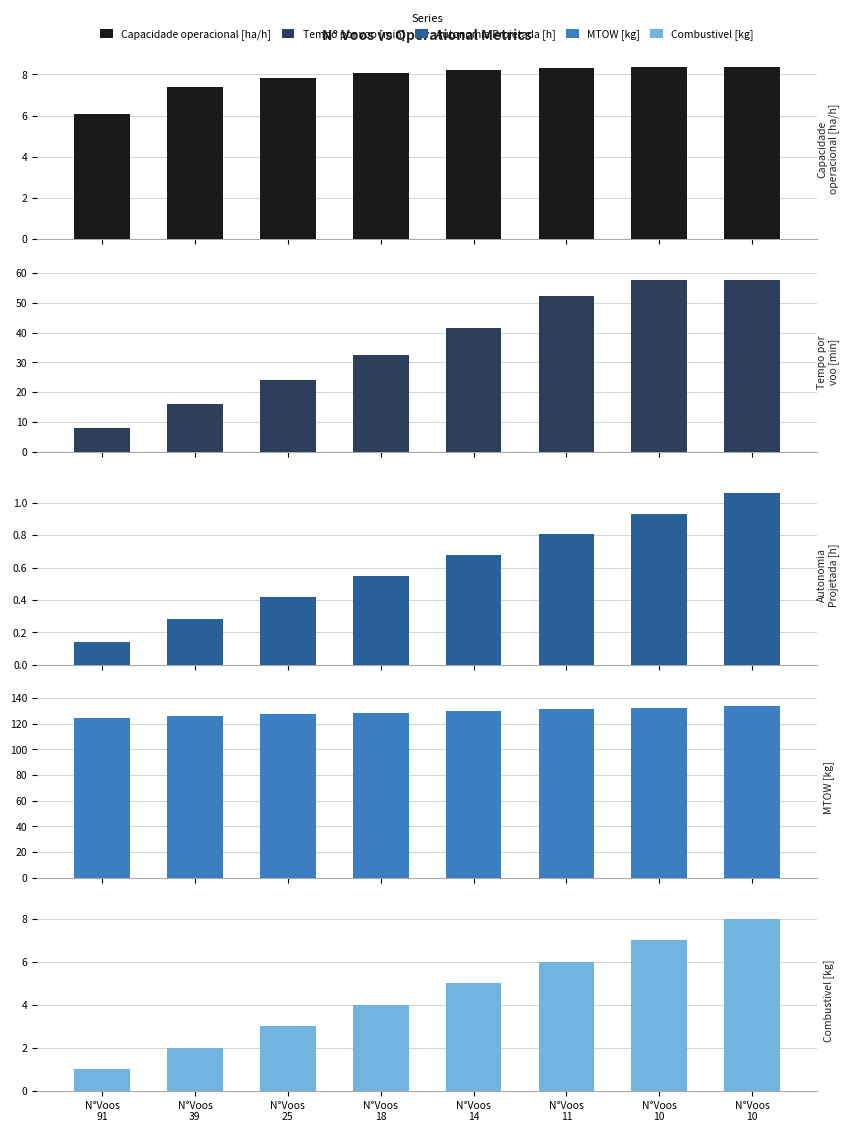

Reading left to right, list all the values displayed in this chart.

Capacidade operacional [ha/h]: N°Voos
91=6.1	N°Voos
39=7.4	N°Voos
25=7.8	N°Voos
18=8.1	N°Voos
14=8.2	N°Voos
11=8.3	N°Voos
10=8.3	N°Voos
10=8.3
Tempo por voo [min]: N°Voos
91=7.9	N°Voos
39=16.1	N°Voos
25=24.0	N°Voos
18=32.7	N°Voos
14=41.6	N°Voos
11=52.3	N°Voos
10=57.5	N°Voos
10=57.6
Autonomia Projetada [h]: N°Voos
91=0.1	N°Voos
39=0.3	N°Voos
25=0.4	N°Voos
18=0.6	N°Voos
14=0.7	N°Voos
11=0.8	N°Voos
10=0.9	N°Voos
10=1.1
MTOW [kg]: N°Voos
91=124.6	N°Voos
39=126.0	N°Voos
25=127.3	N°Voos
18=128.6	N°Voos
14=129.9	N°Voos
11=131.2	N°Voos
10=132.6	N°Voos
10=133.9
Combustivel [kg]: N°Voos
91=1.0	N°Voos
39=2.0	N°Voos
25=3.0	N°Voos
18=4.0	N°Voos
14=5.0	N°Voos
11=6.0	N°Voos
10=7.0	N°Voos
10=8.0